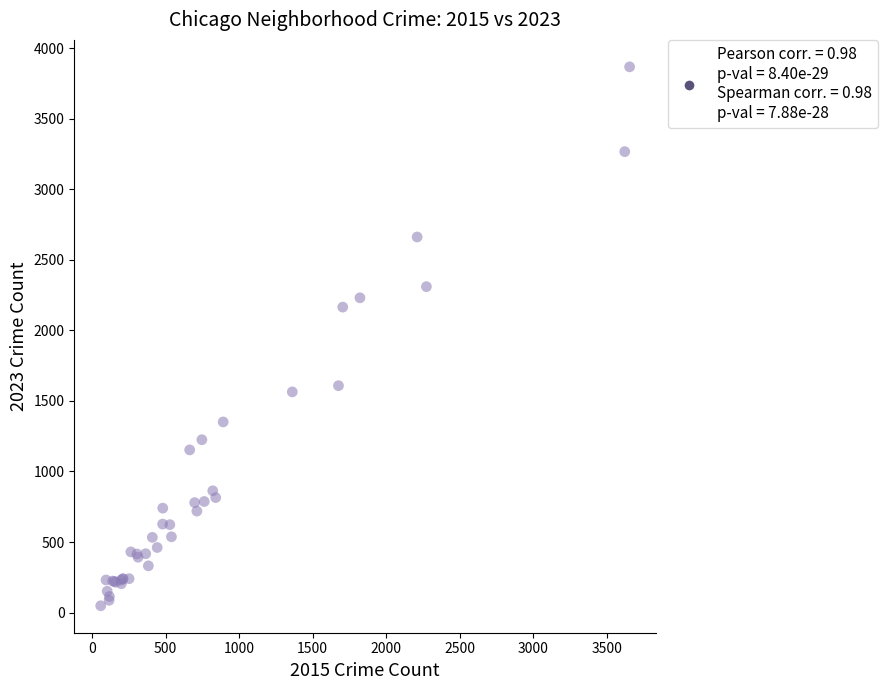

What Y value in the scatter plot is closest to 1958?

2165